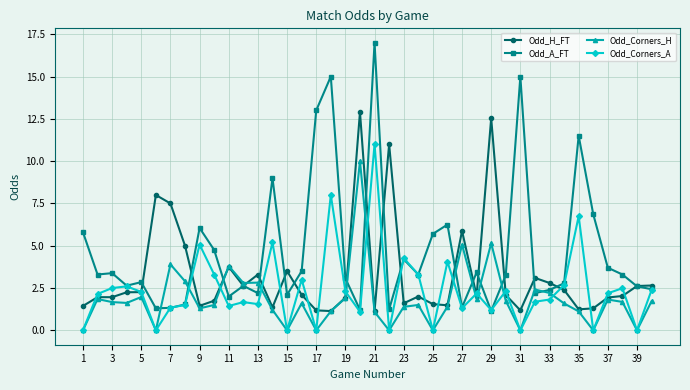

Which series has the largest total across all categories?

Odd_A_FT